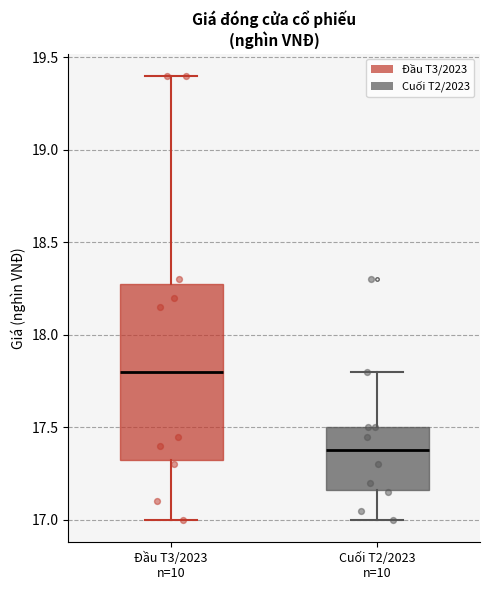

Reading left to right, read every box against the y-axis: the position of its median line, the range the box covers, and the ends of its whiskers. The values are not printed on the chart, so give them approximately, as read against the axis.

Đầu T3/2023 n=10: median 17.80, box 17.35 to 18.30, whiskers 17.00 to 19.40
Cuối T2/2023 n=10: median 17.40, box 17.15 to 17.50, whiskers 17.00 to 17.80